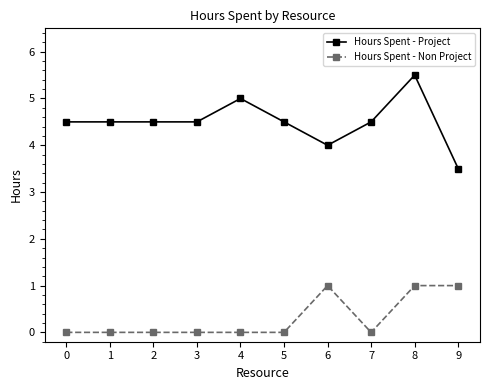

At 0, list the series in order from smallest to largest.

Hours Spent - Non Project, Hours Spent - Project